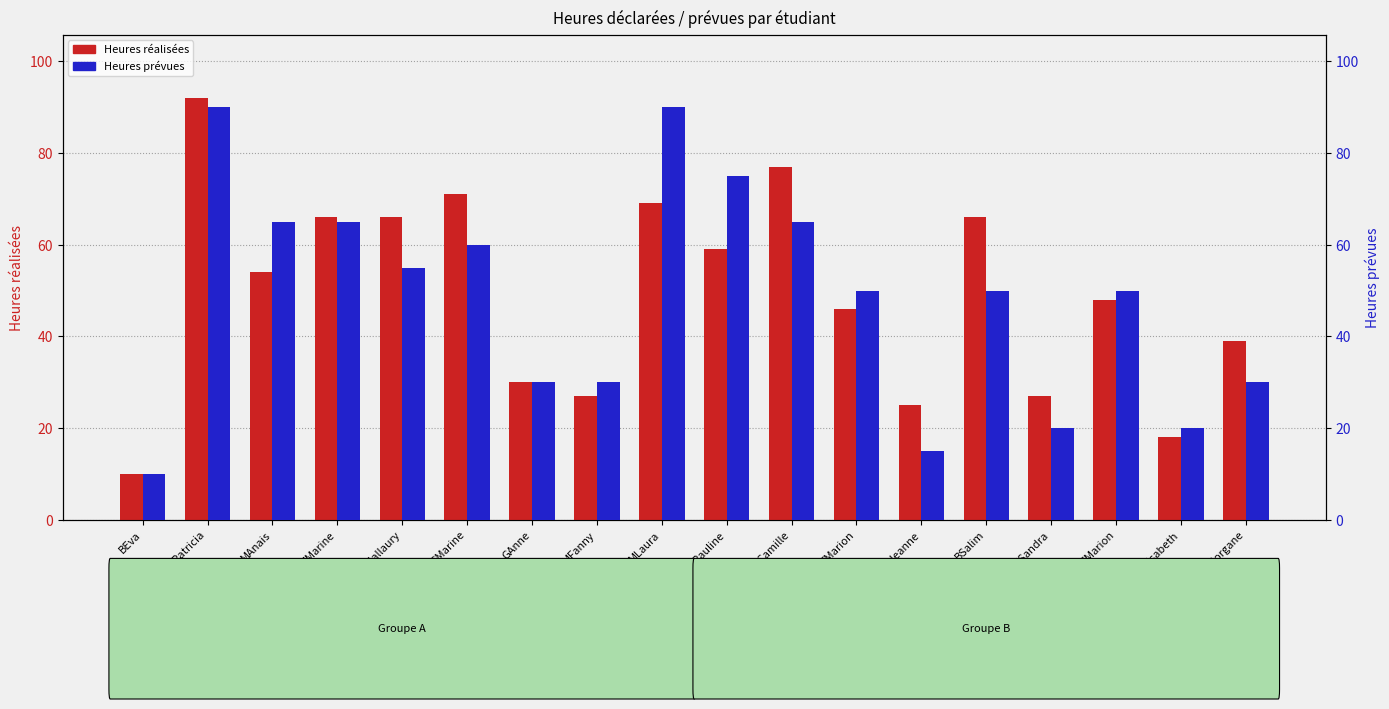

True or false: Heures prévues has a value of 30 at GAnne.

True